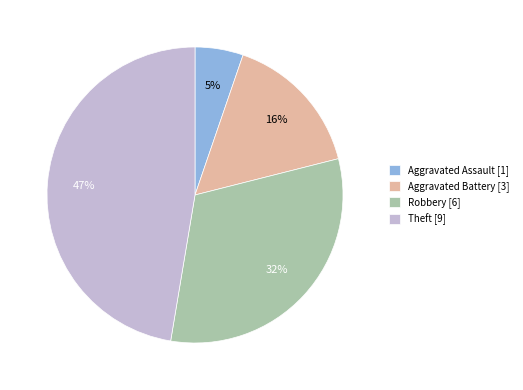

Does Robbery represent more than half of the total?

No